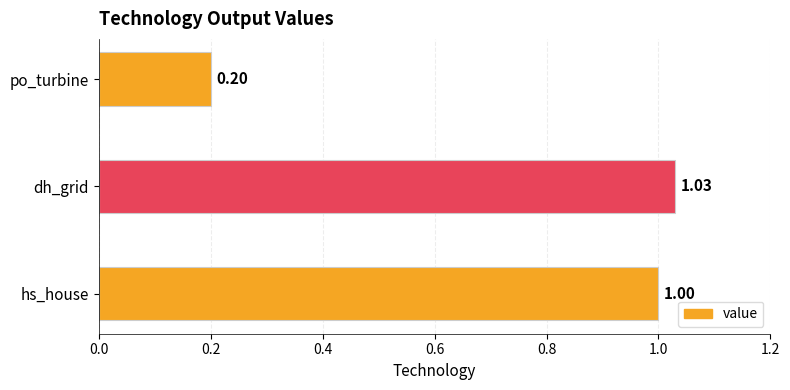

What is the difference between the maximum and minimum values?

0.8